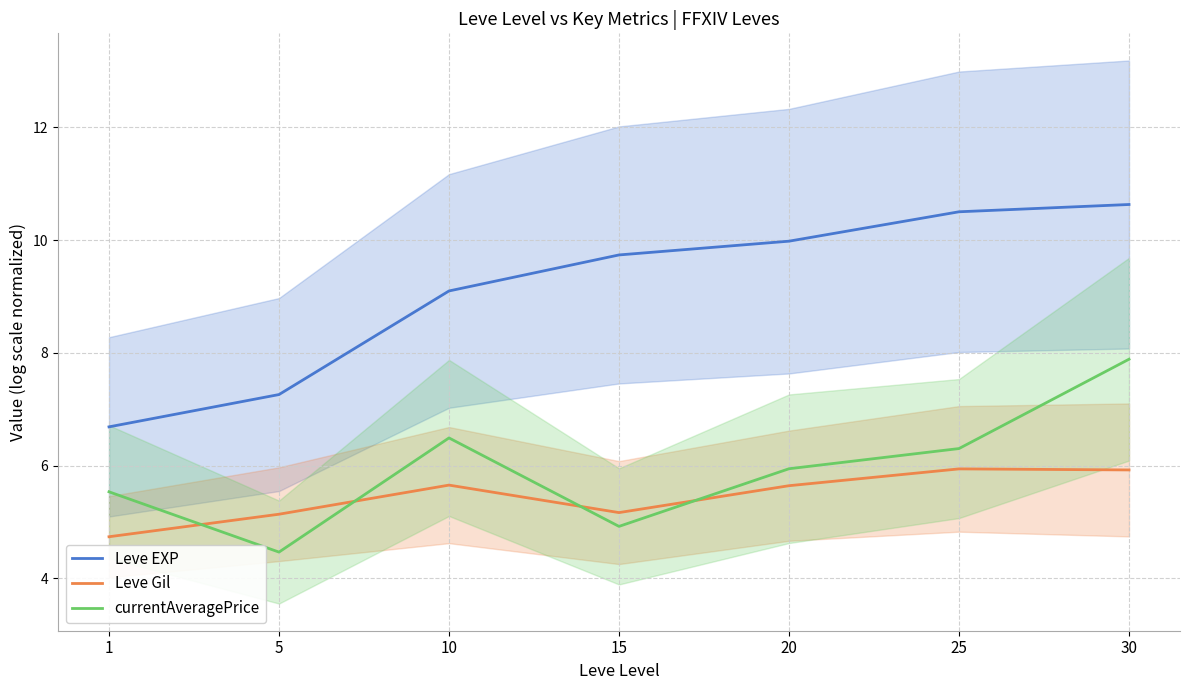

Where is the first local minimum for Leve Gil?

15